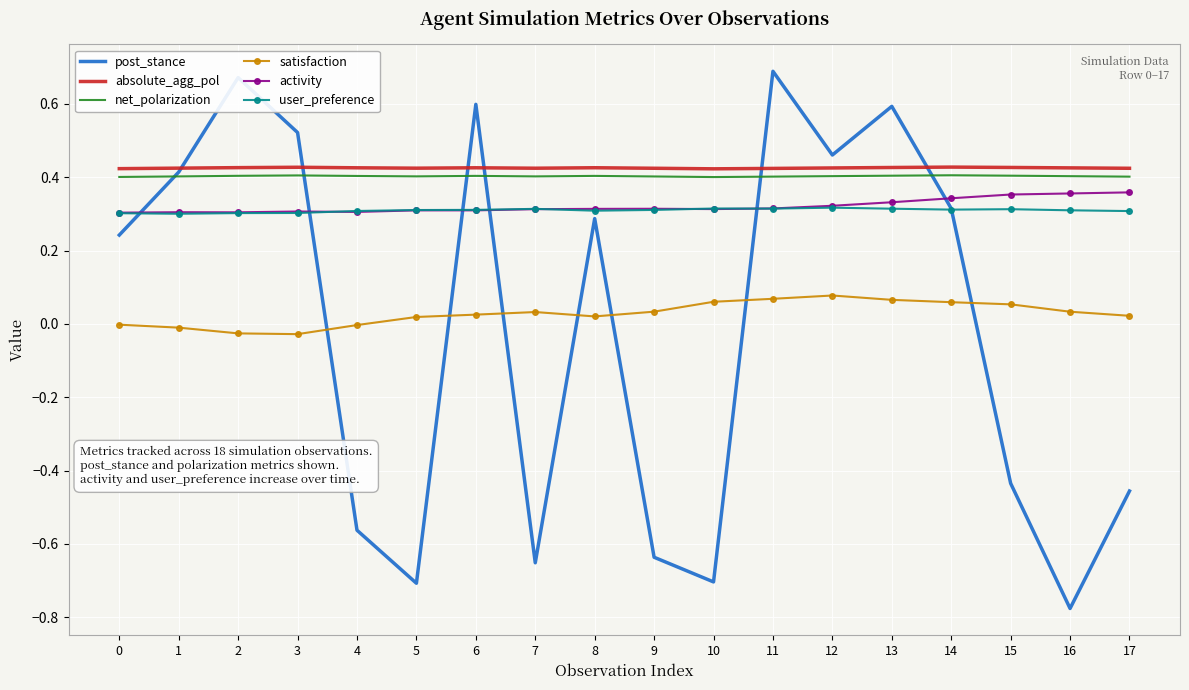

Which category has the lowest value across all series?

16